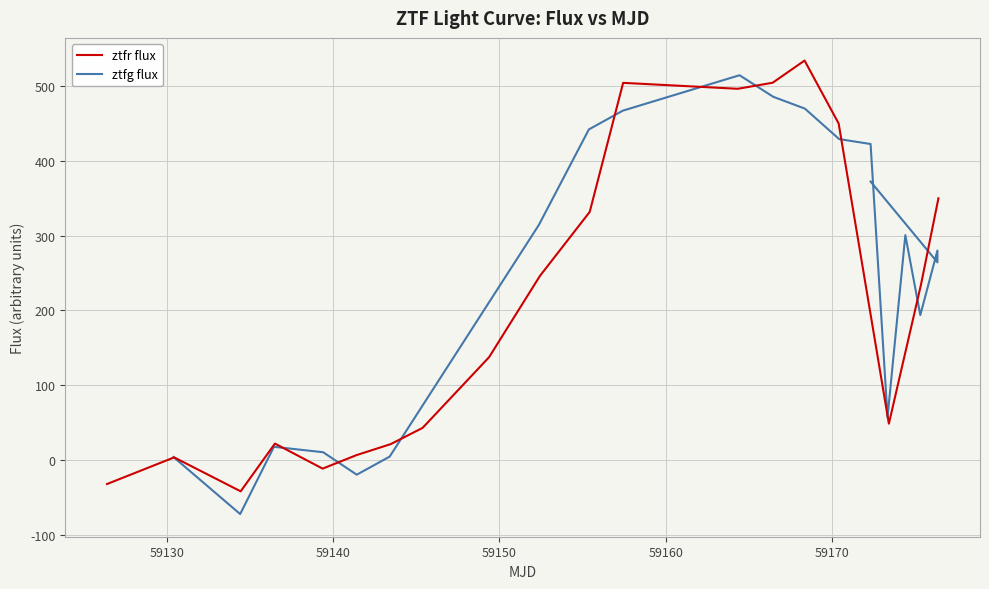

The value of ztfg flux at 14 is 86.8. True or false?

False